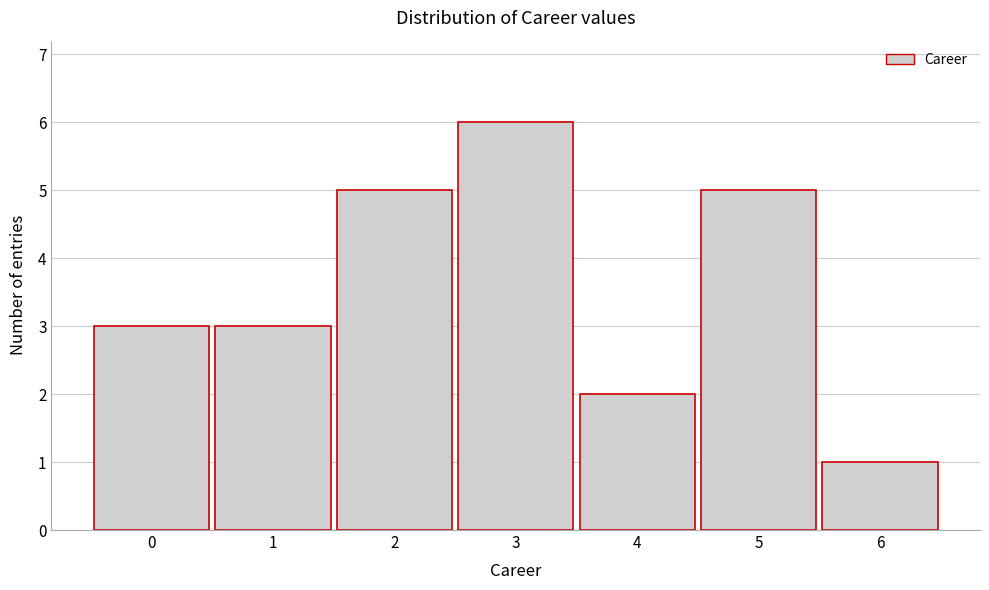

Reading left to right, list all the values displayed in this chart.

0=3	1=3	2=5	3=6	4=2	5=5	6=1